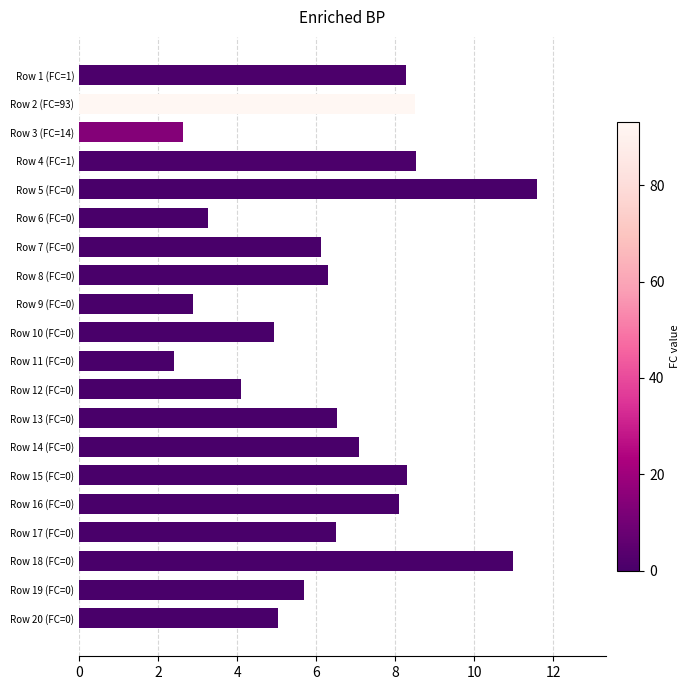

How many bars are there in total?

20